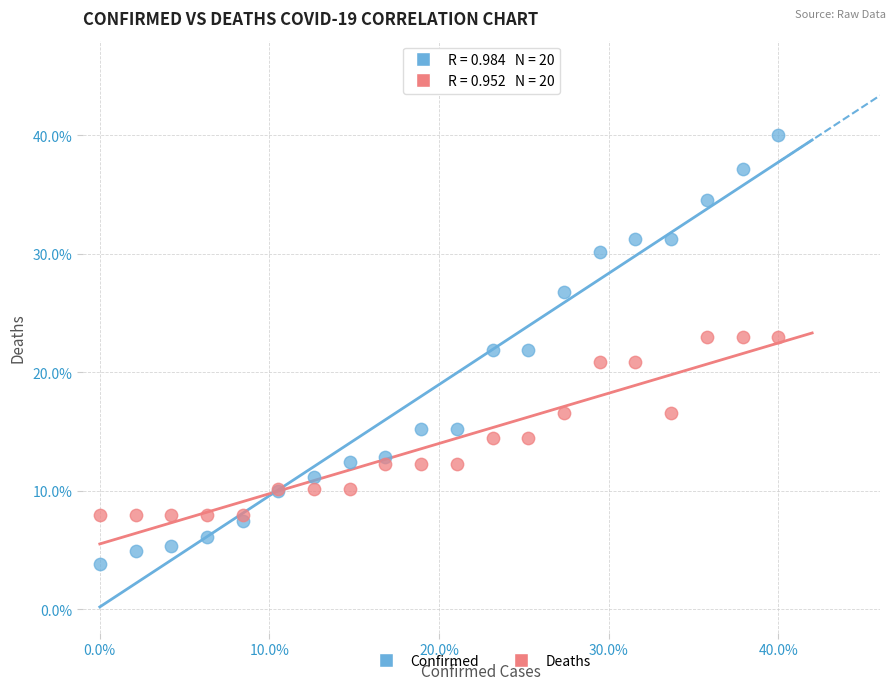

Which series reaches the maximum Y coordinate?

Confirmed